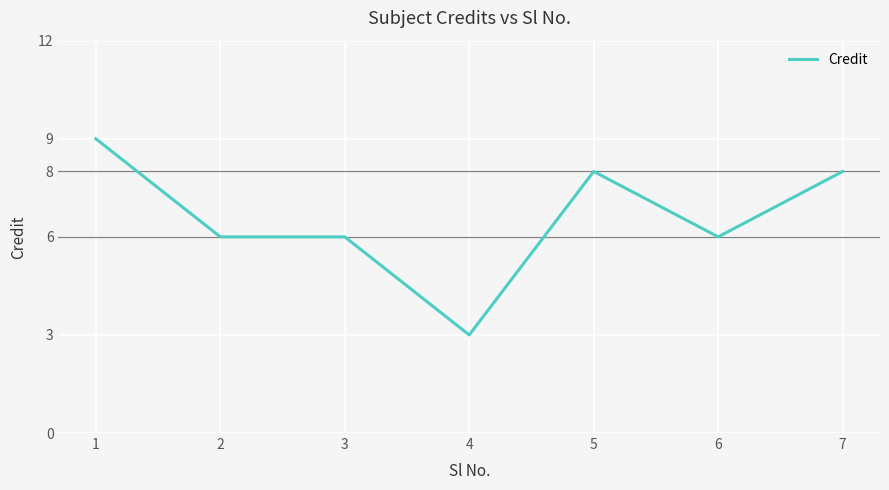

The value at 7 is 11. True or false?

False